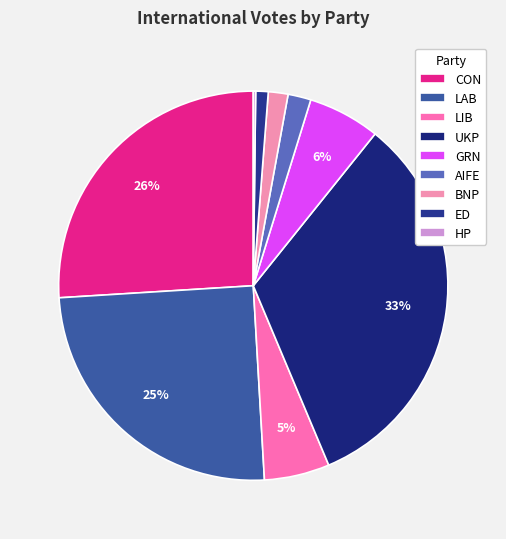

To the nearest percent, what is the difference between the largest and smallest slice percentages?

33%